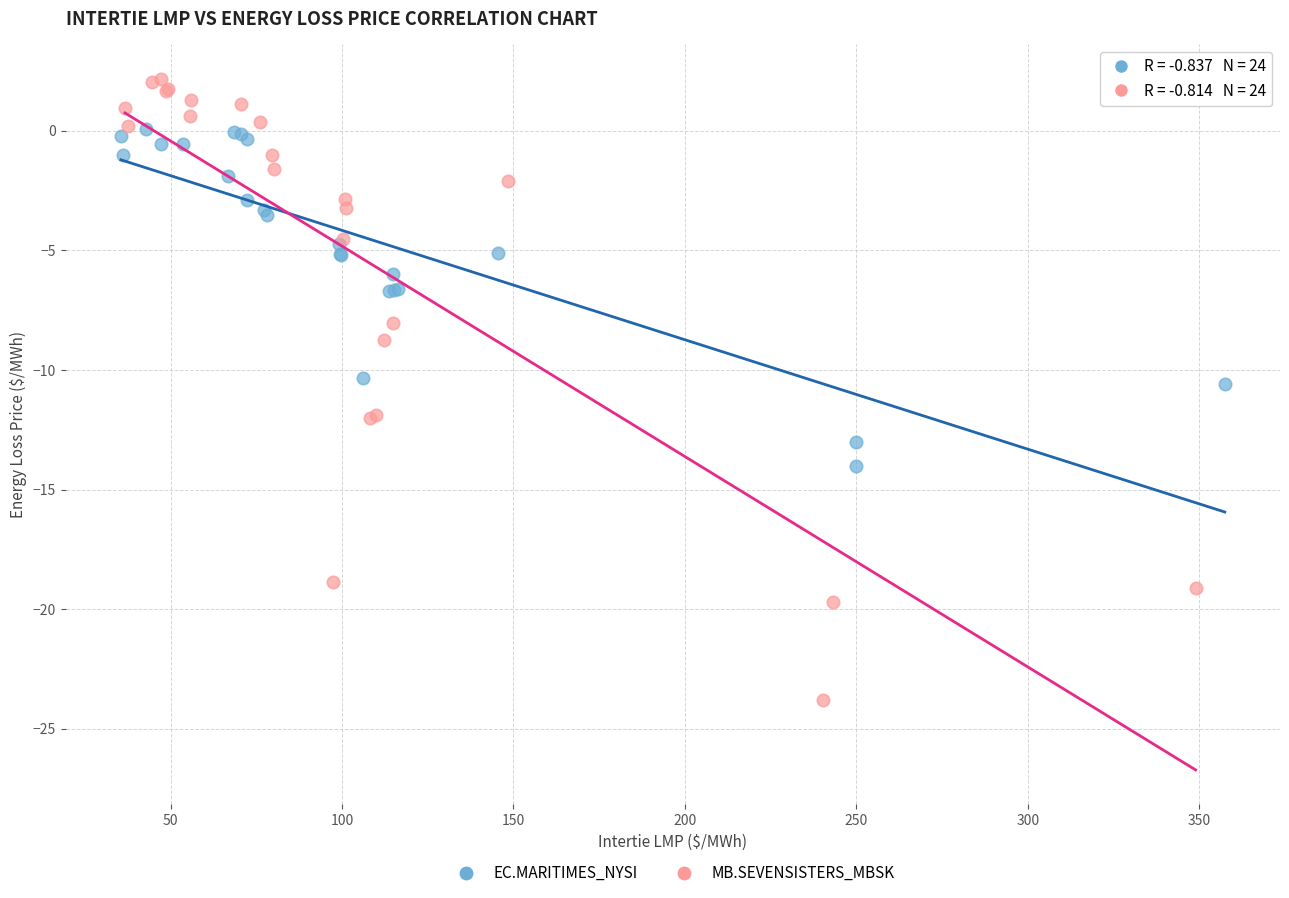

Which series contains the highest Y value?

MB.SEVENSISTERS_MBSK